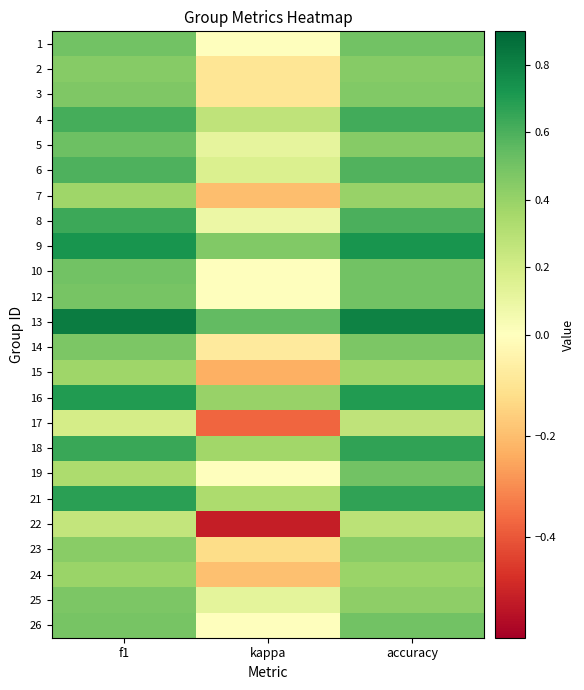

What is the spread (max minus min) of values at f1?

0.6